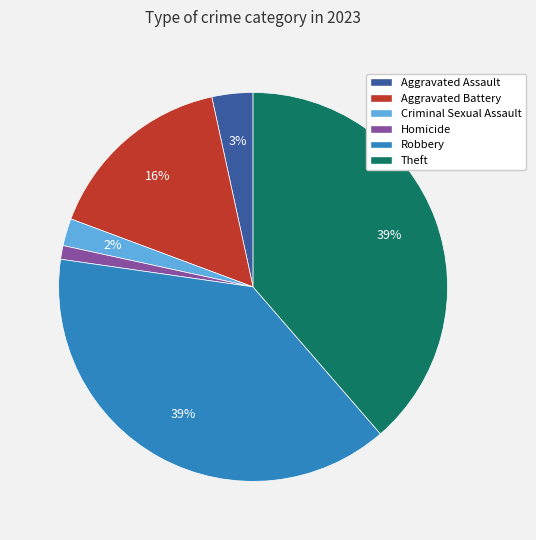

True or false: Aggravated Battery accounts for 31% of the total.

False